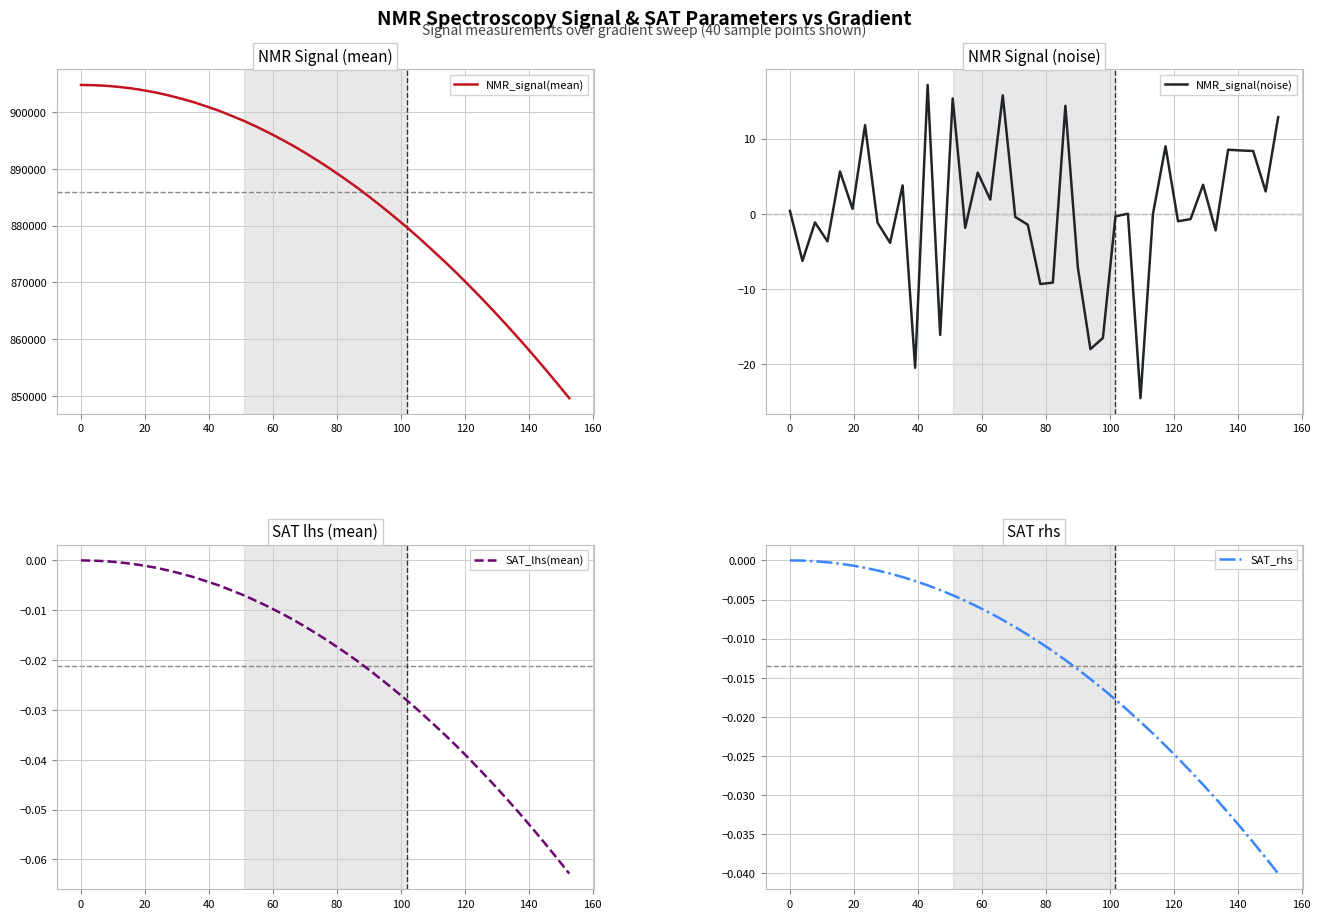

What is the highest value of the NMR_signal(noise) series?

17.1